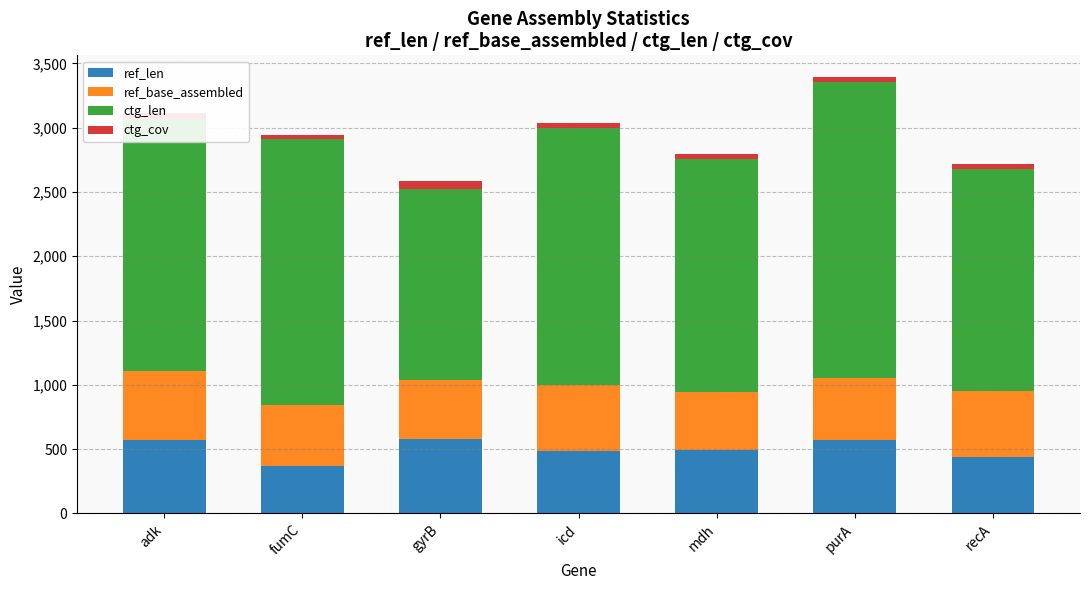

Is it true that ref_len equals 578.0 at gyrB?

True